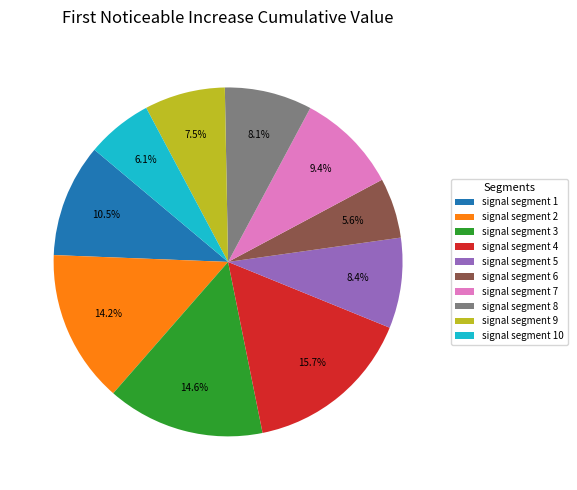

What is the smallest slice in the pie chart?

signal segment 6